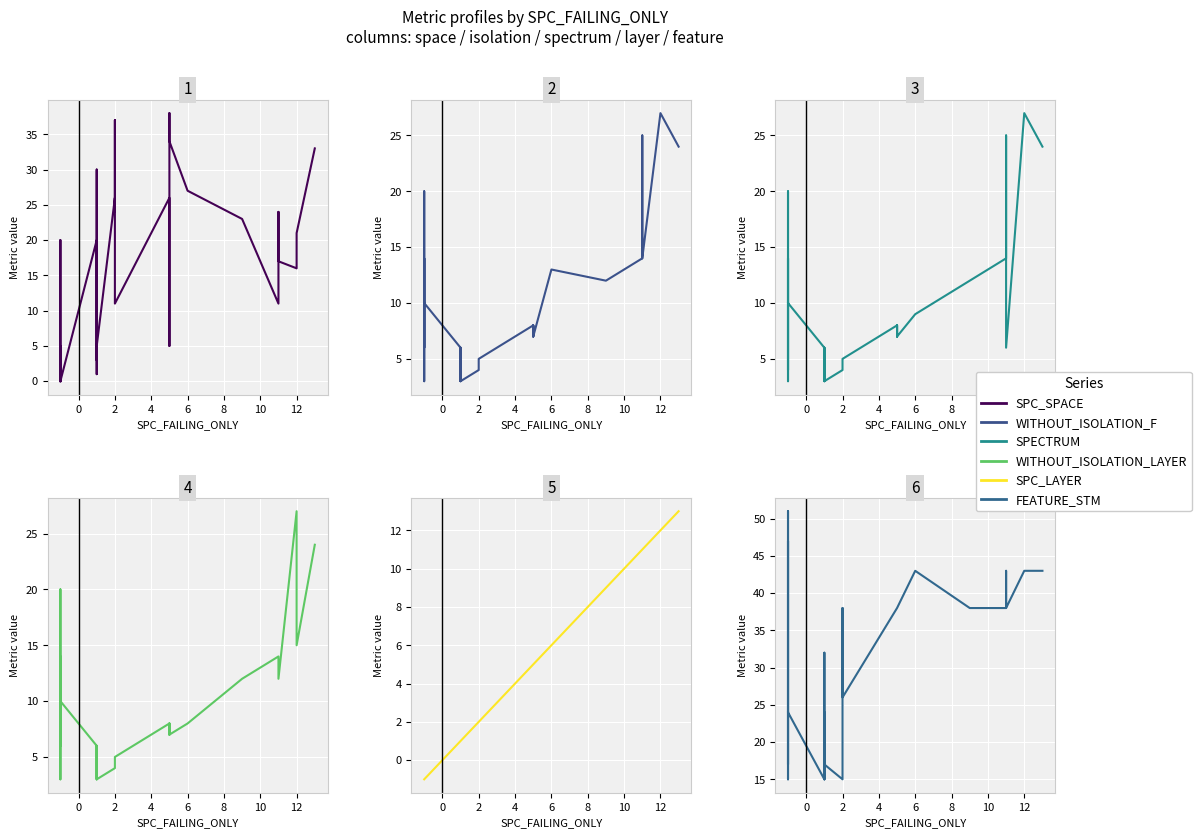

Reading right to left, what are all the values shown in this chart?

SPC_SPACE: 33	21	16	17	24	23	11	23	27	34	38	25	5	23	26	11	36	37	24	26	5	1	1	30	3	11	20	0	0	0	0	5	0	0	0	0	0	0	20	0
WITHOUT_ISOLATION_F: 24	27	27	14	25	14	14	12	13	7	8	8	7	7	8	5	4	4	4	4	3	3	3	6	6	3	6	10	12	14	14	6	14	20	20	15	14	6	3	10
SPECTRUM: 24	27	27	6	25	14	14	12	9	7	8	8	7	8	8	5	4	4	4	4	3	3	3	6	6	3	6	10	12	14	14	4	14	20	20	15	14	6	3	10
WITHOUT_ISOLATION_LAYER: 24	15	27	12	14	14	14	12	8	7	8	8	7	7	8	5	4	4	4	4	3	3	3	6	6	3	6	10	12	14	6	6	14	20	20	15	14	6	3	10
SPC_LAYER: 13	12	12	11	11	11	11	9	6	5	5	5	5	5	5	2	2	2	2	2	1	1	1	1	1	1	1	-1	-1	-1	-1	-1	-1	-1	-1	-1	-1	-1	-1	-1
FEATURE_STM: 43	43	43	38	43	38	38	38	43	38	38	38	38	38	38	26	38	15	15	15	17	17	32	15	15	24	15	24	38	47	46	15	38	51	51	49	49	17	21	24